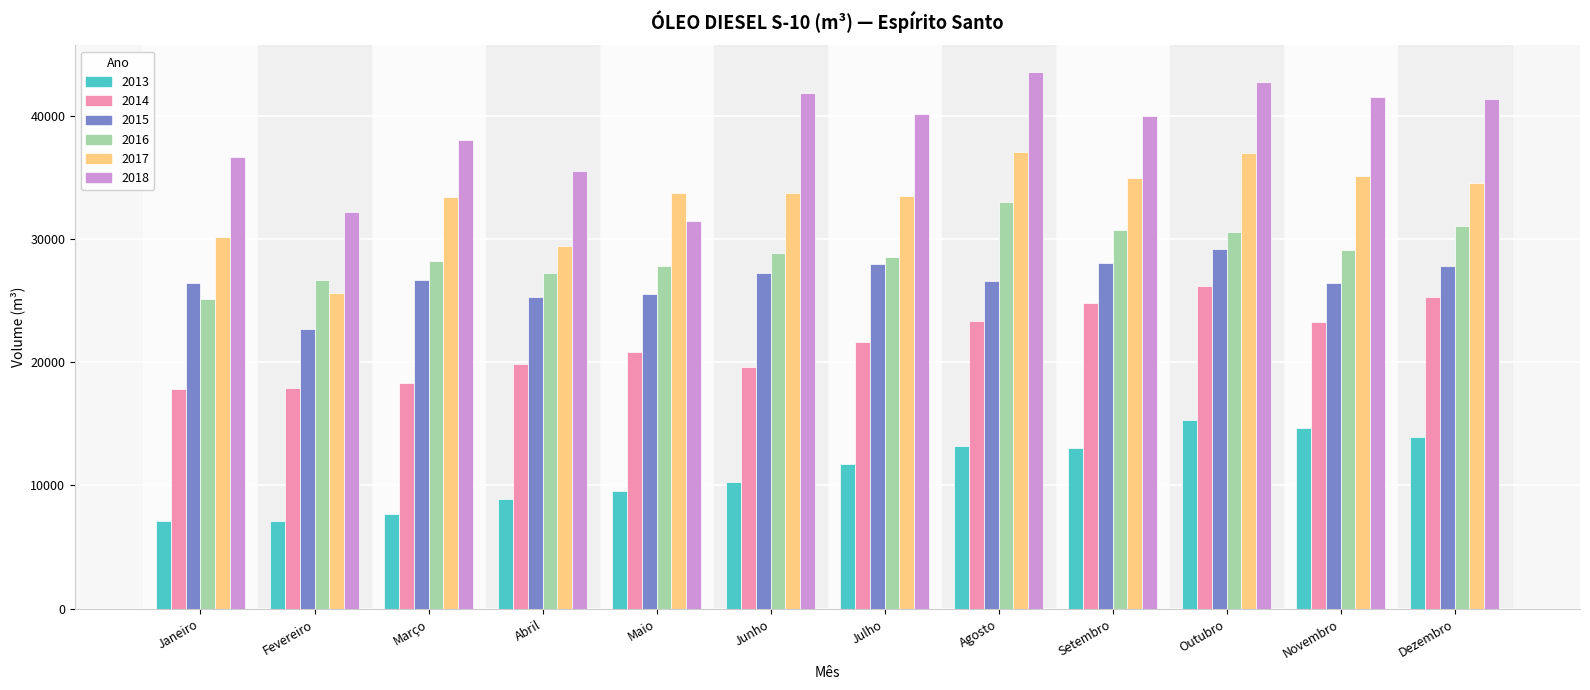

What is the sum of the 2014 values at Junho and Novembro?

42934.8